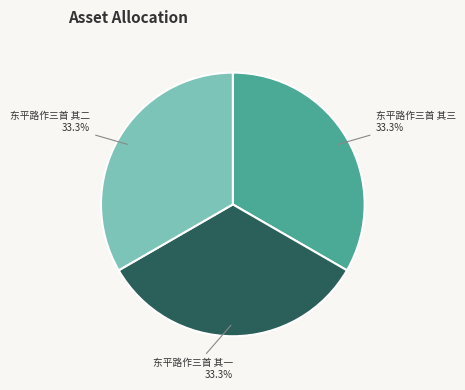

What is the ratio of the value at 东平路作三首 其三 to the value at 东平路作三首 其二?

1.0